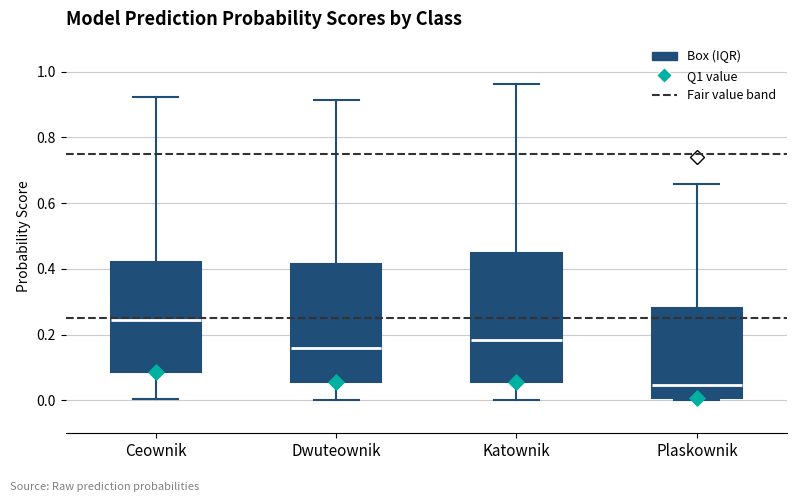

Where does the upper whisker of the box for Ceownik end on the y-axis? The values are not printed on the chart, so give them approximately, as read against the axis.

0.92